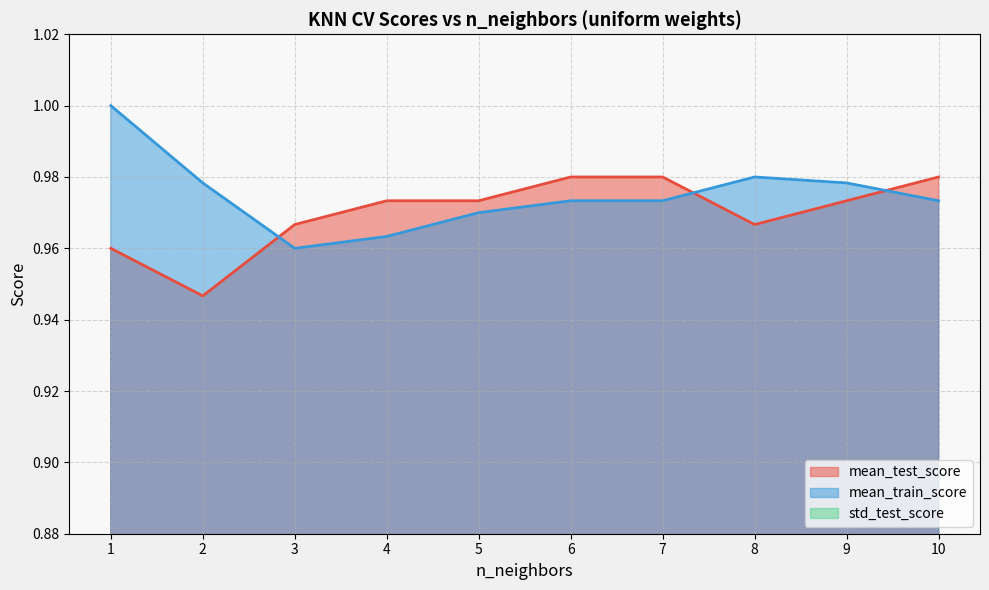

What is the value of the mean_test_score point at the 6th from the left?

1.0